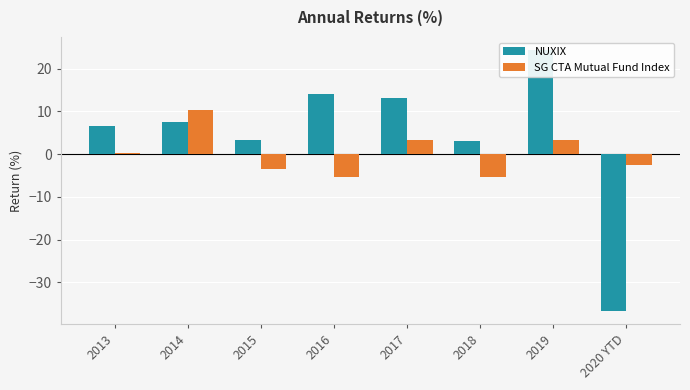

The SG CTA Mutual Fund Index series shows 0.1 at 2013. True or false?

False